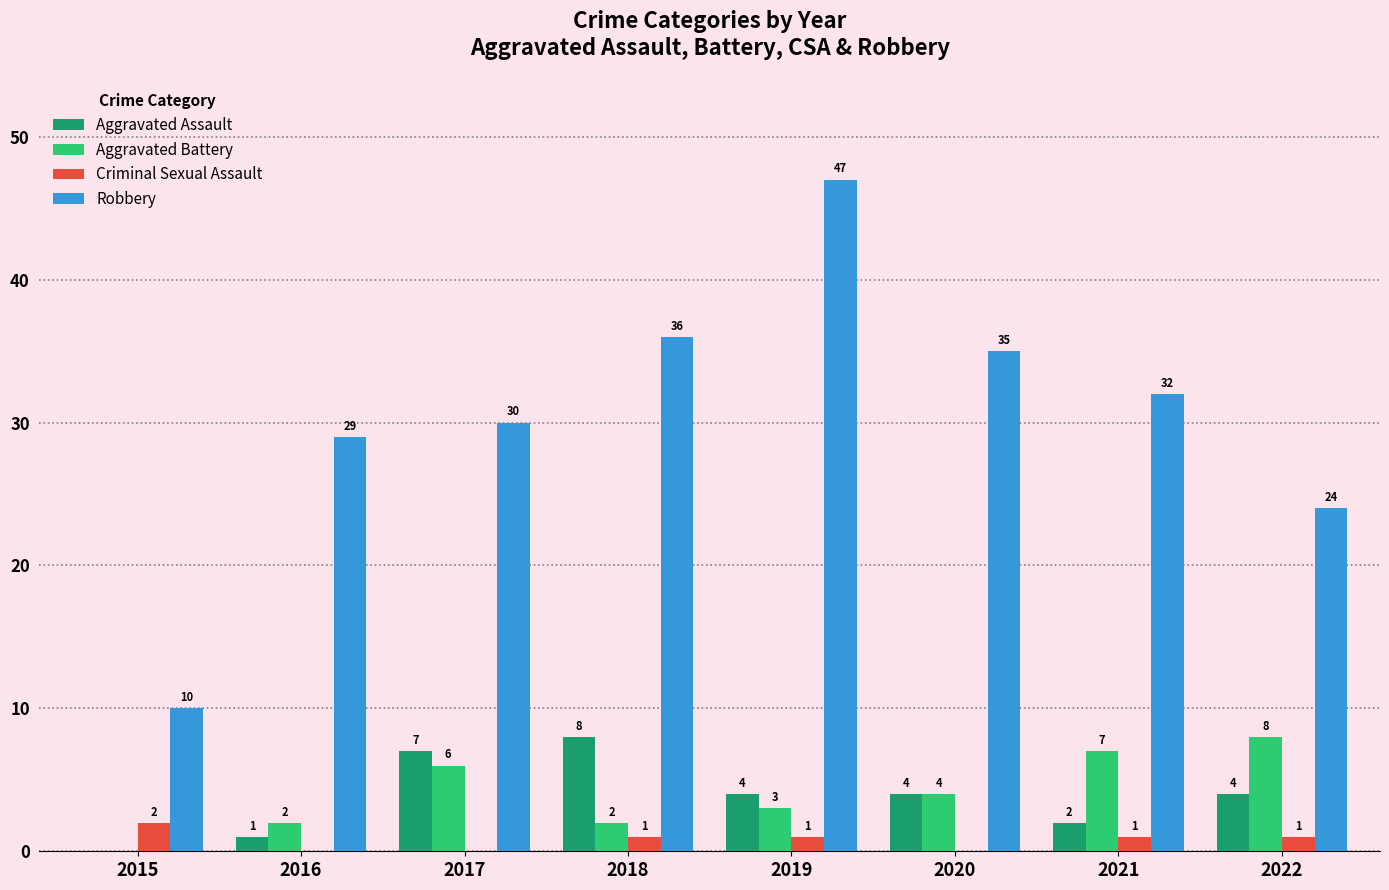

How many positive values does the Aggravated Battery series have?

7